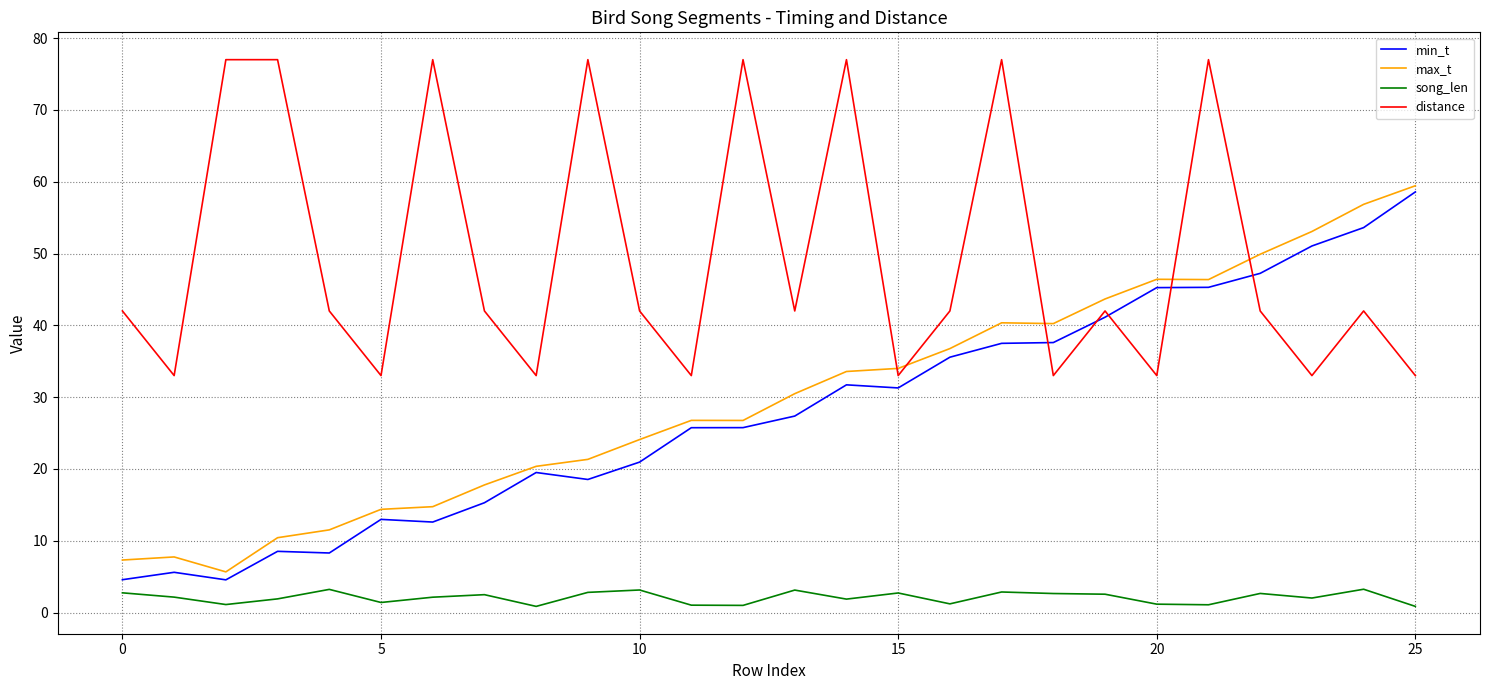

What is the difference between the maximum and minimum values in the min_t series?

54.0